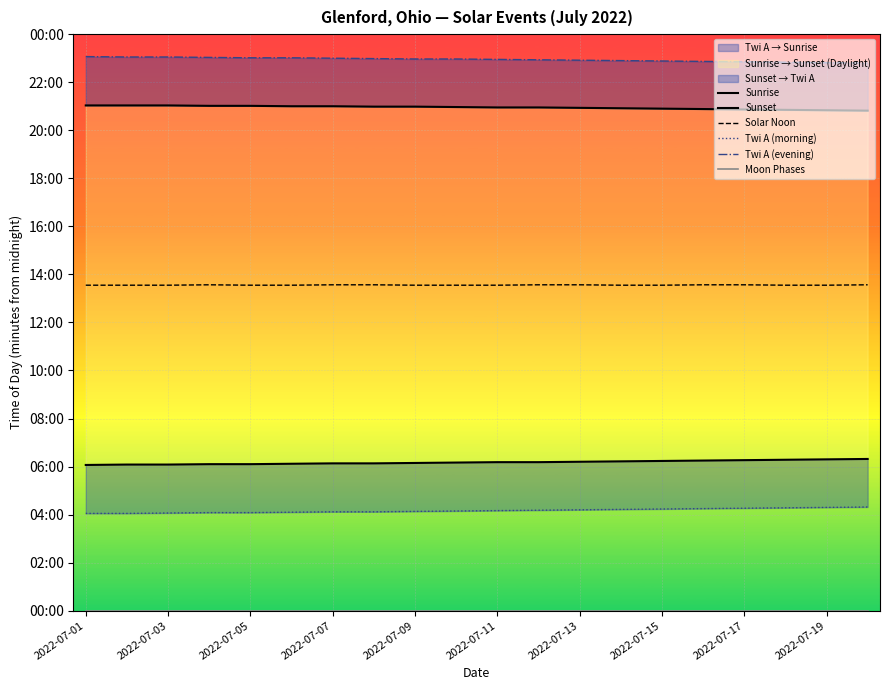

What position from the right is 11?

9